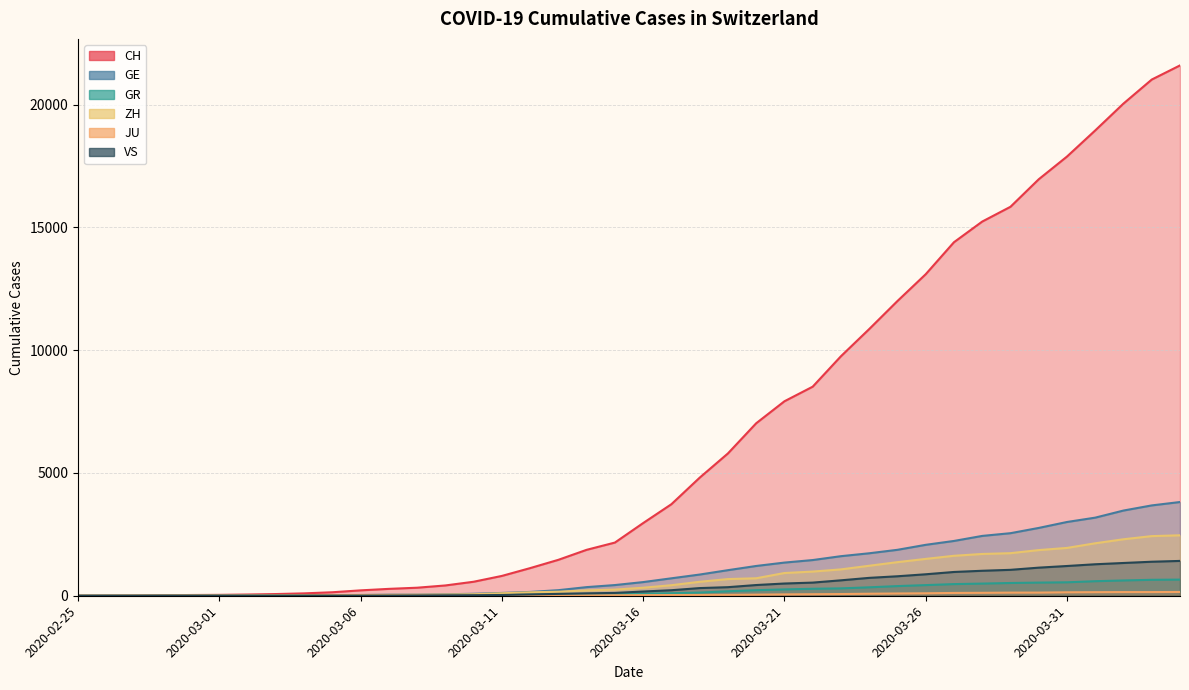

What is the spread (max minus min) of values at 2020-03-15?

2146